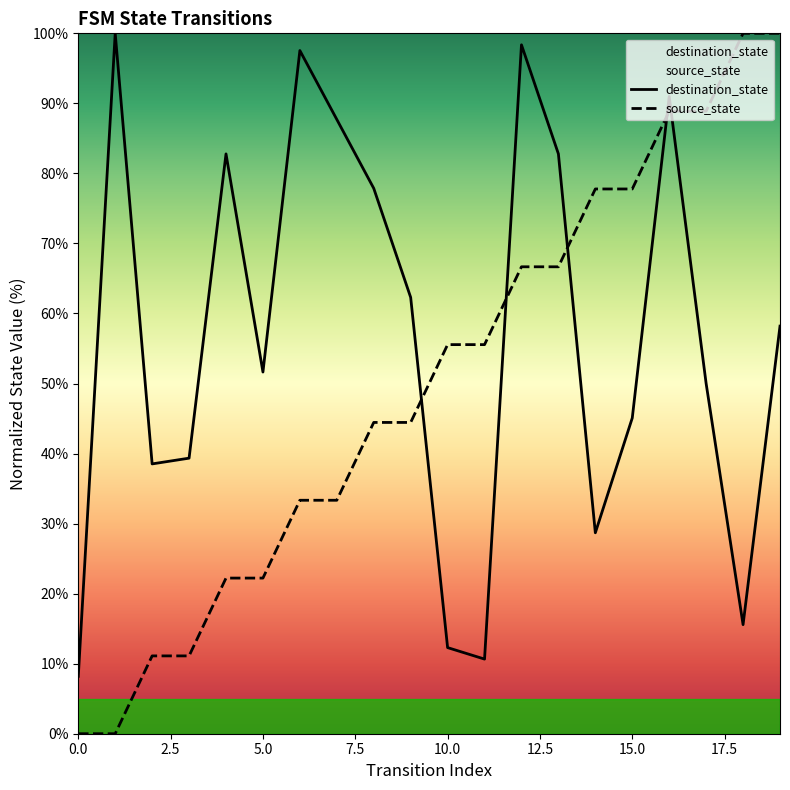

Count the number of categories in the chart.

20